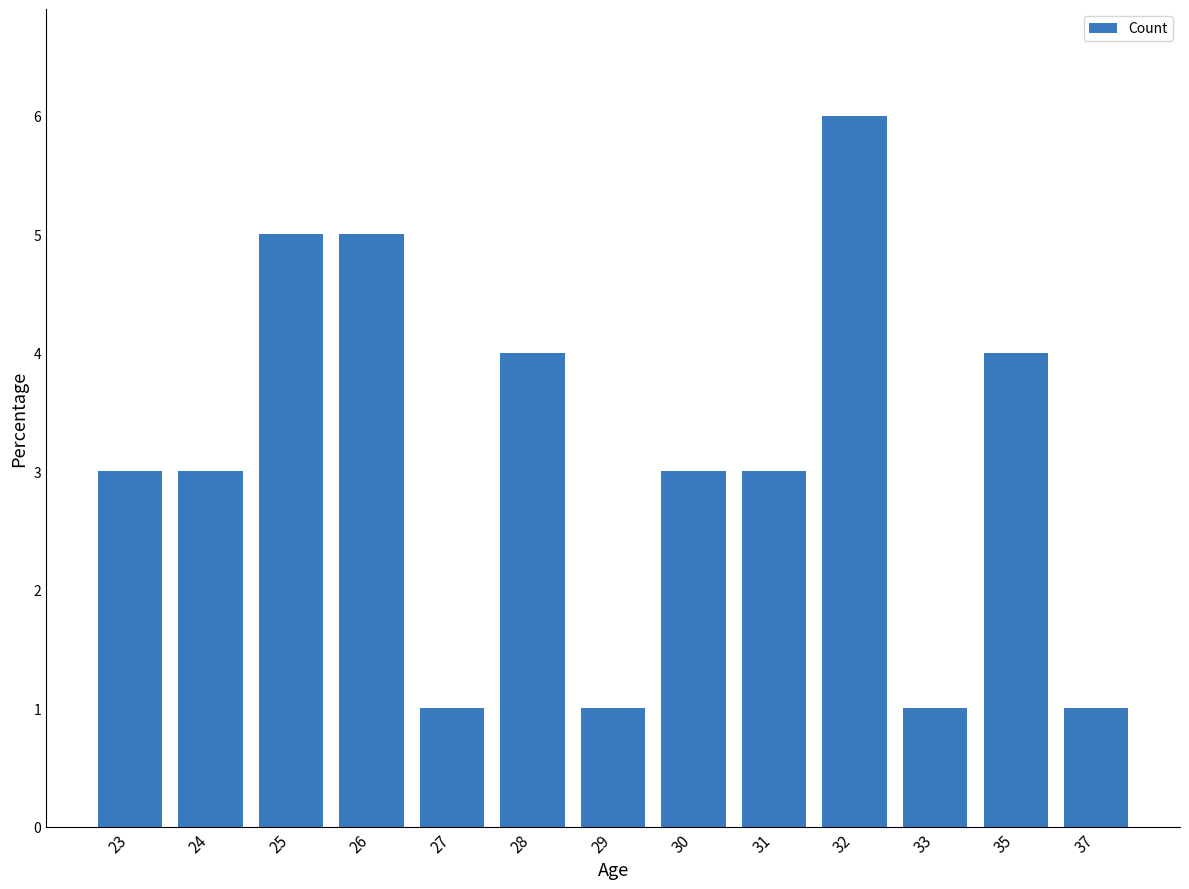

What is the sum of the values at 37 and 33?

2